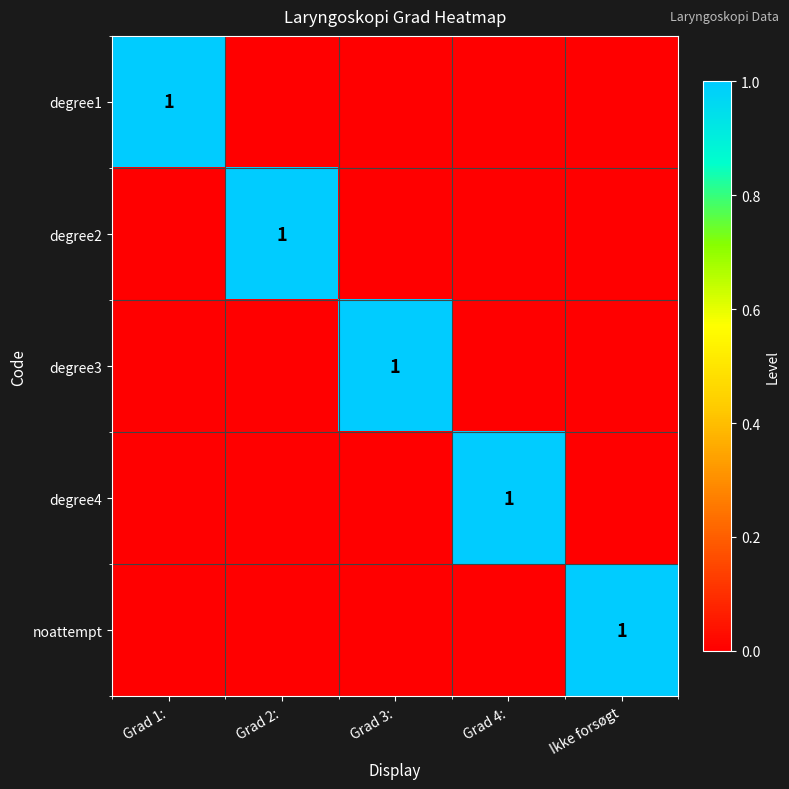

At Grad 3:, list the series in order from largest to smallest.

degree3, degree1, degree2, degree4, noattempt